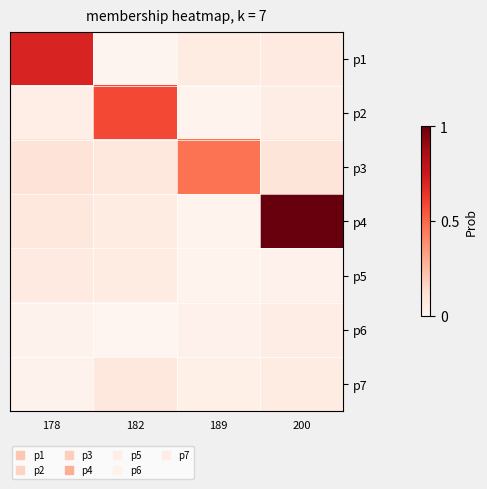

How many series are shown in this chart?

7